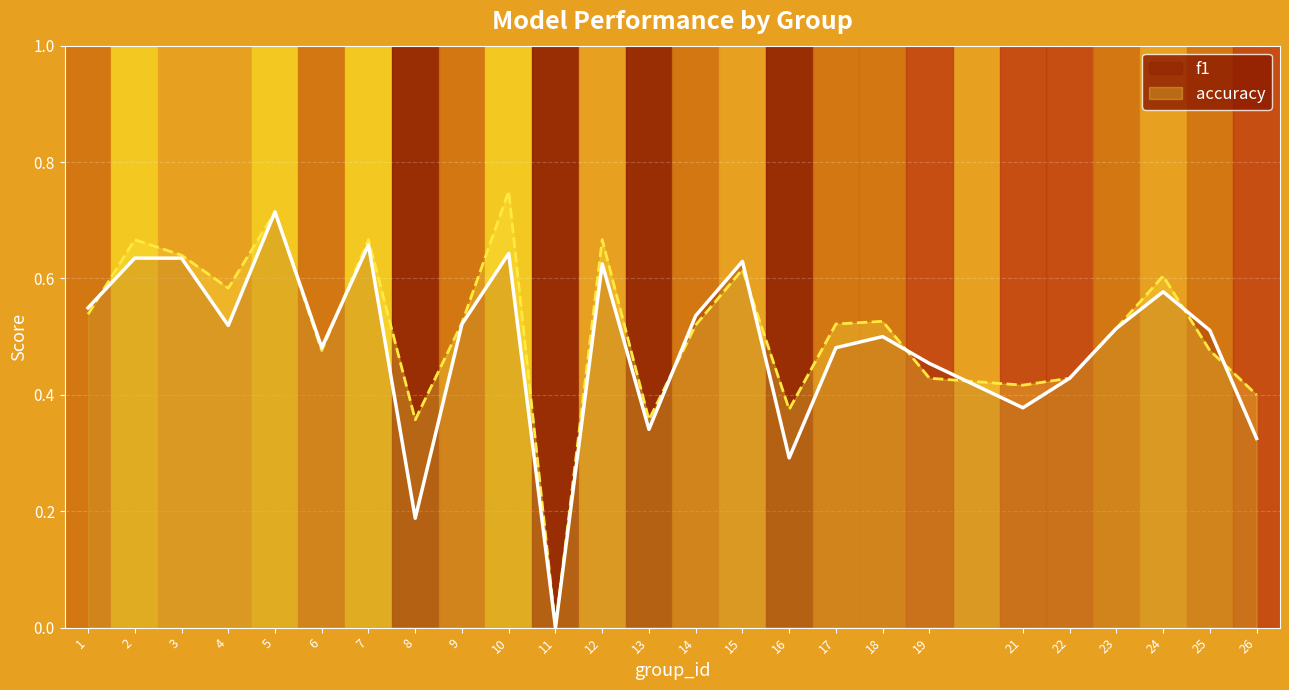

How many interior local valleys does the f1 series have?

7